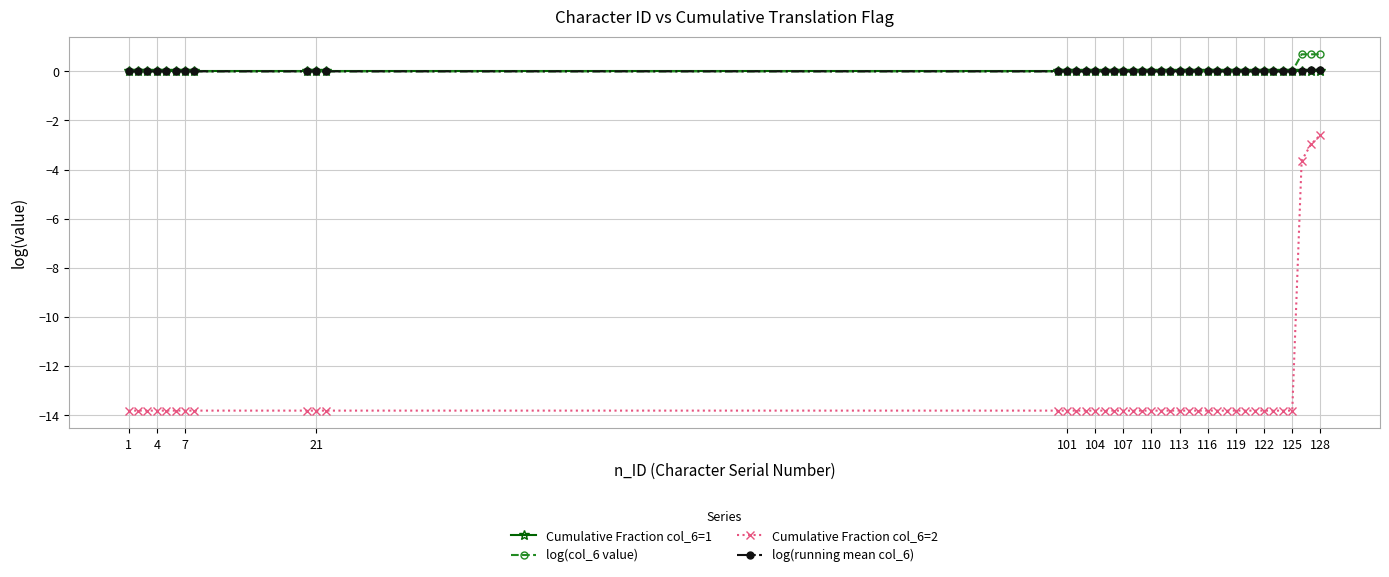

What is the greatest value displayed?

0.7